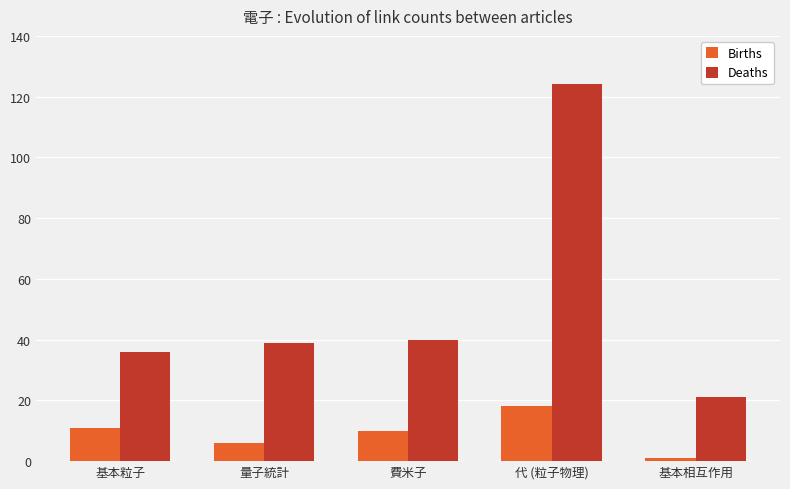

Count the number of categories in the chart.

5